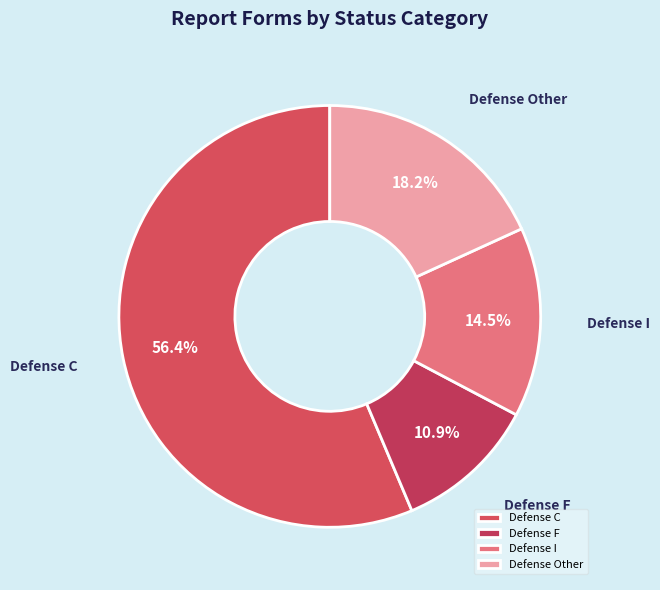

To the nearest percent, what is the average slice percentage?

25%